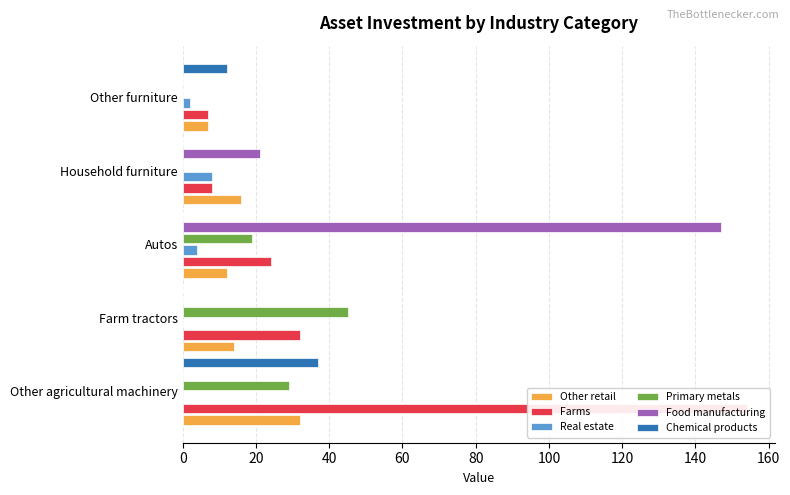

Which series has the largest total across all categories?

Farms